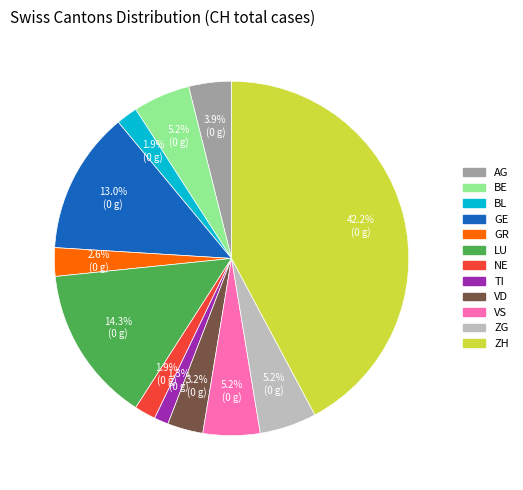

What is the largest slice in the pie chart?

ZH